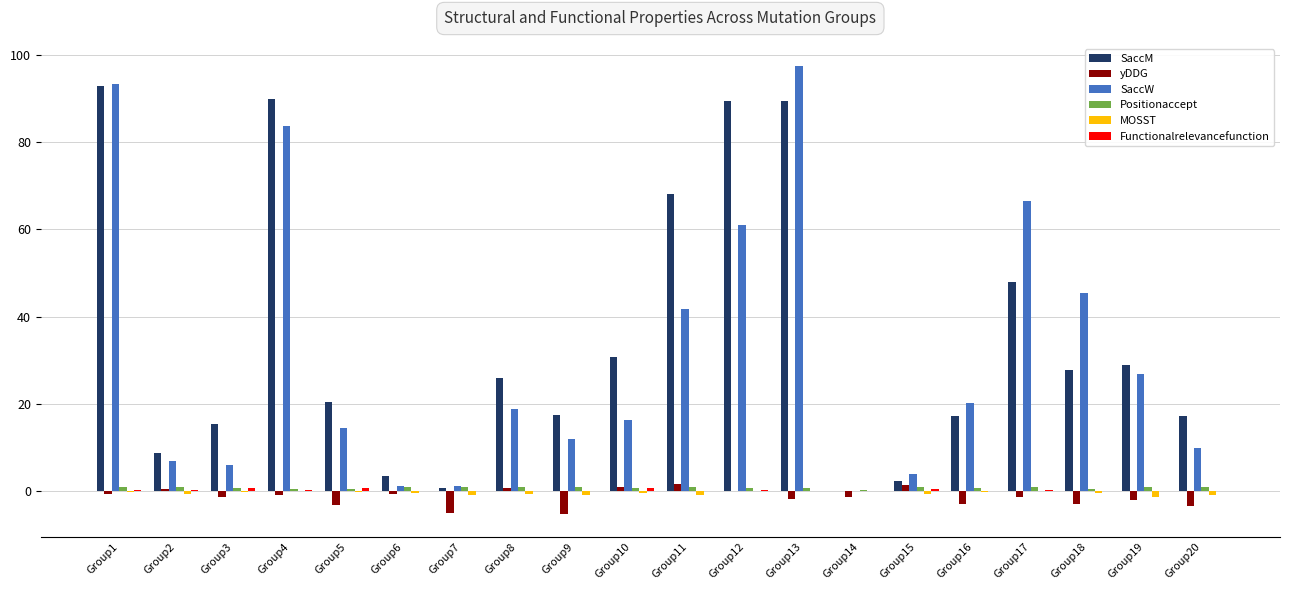

What is the sum of the SaccM values at Group17 and Group19?

76.8